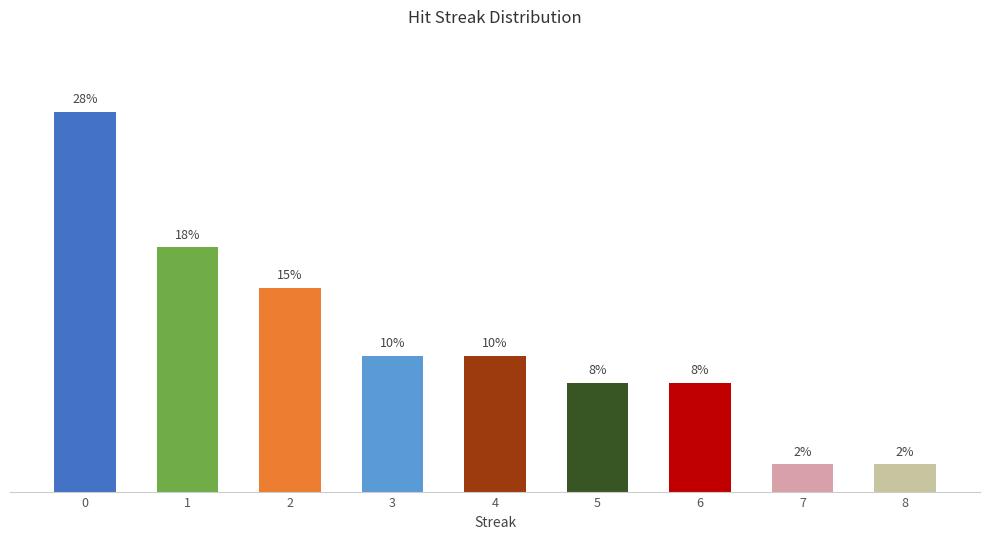

Rank the categories by value from highest to lowest.

0, 1, 2, 3, 4, 5, 6, 7, 8